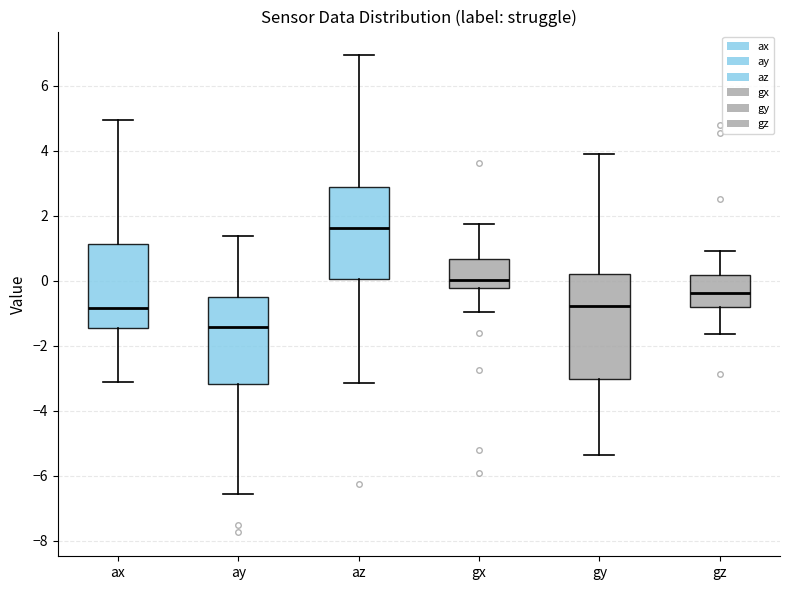

Which box is the tallest, from its lower edge to its upper edge?

gy